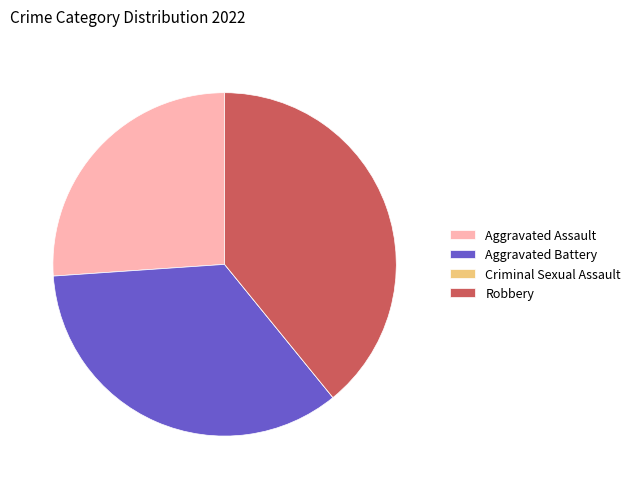

Is there a majority slice in this chart?

No